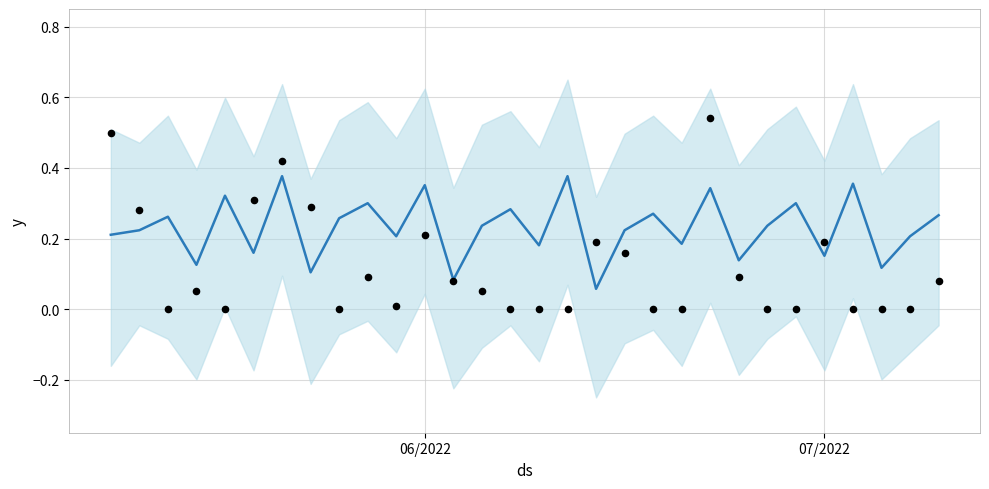

Which series contains the highest Y value?

Observed